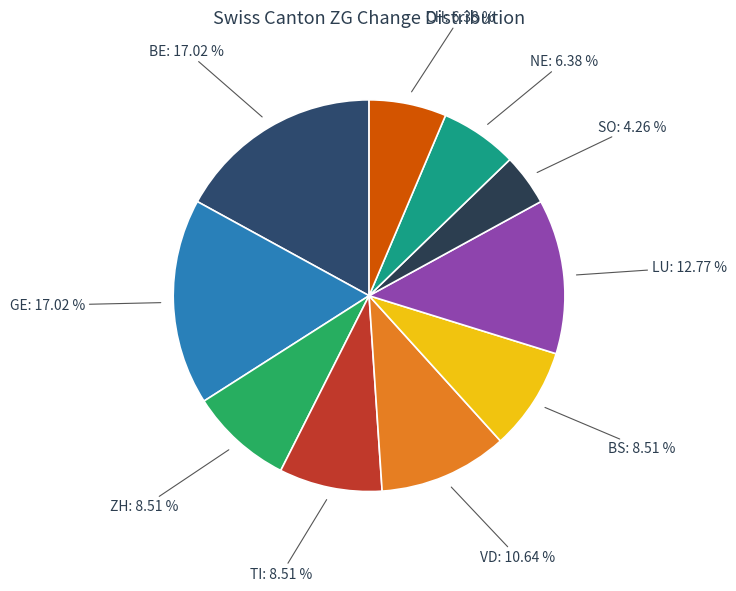

To the nearest percent, what is the average slice percentage?

10%